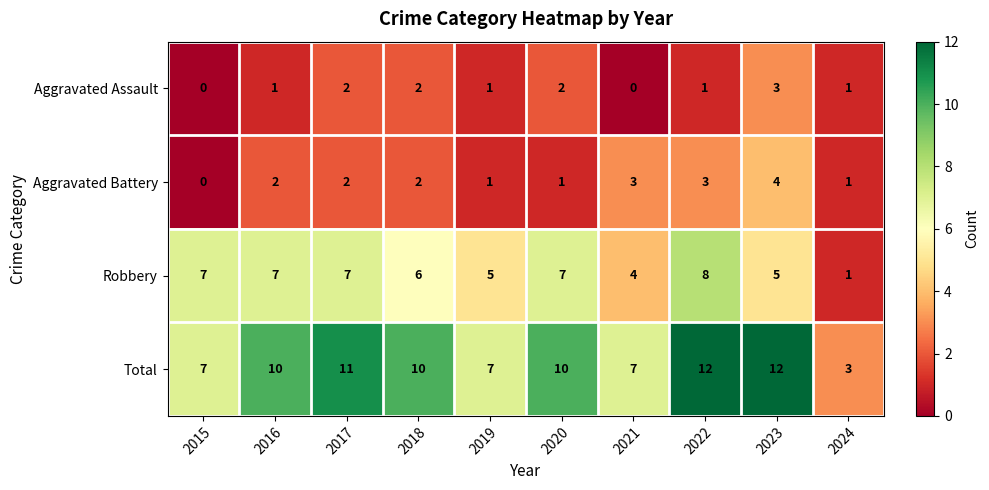

Which series changed the most between 2015 and 2019?

Robbery